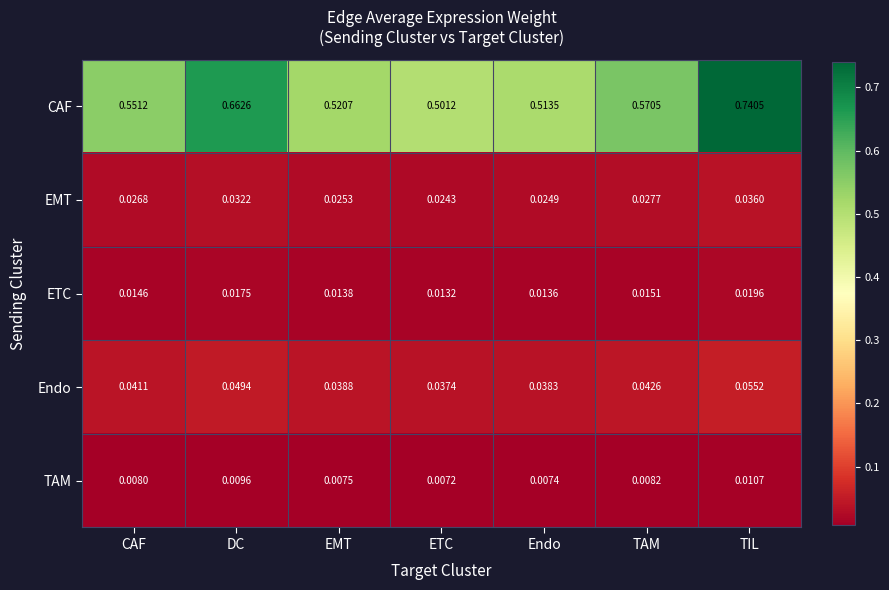

At which category is the sum across all series the highest?

TIL